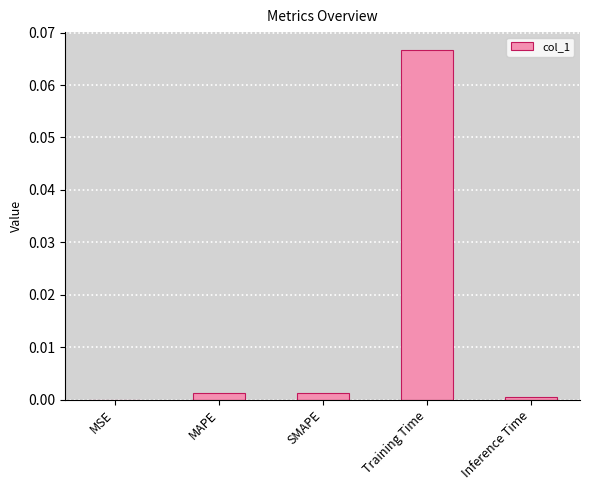

The chart shows a value of 0.0 at MSE. True or false?

True